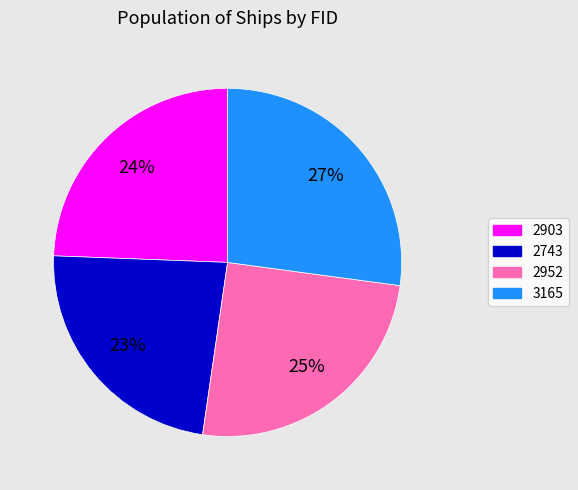

To the nearest percent, what is the average slice percentage?

25%